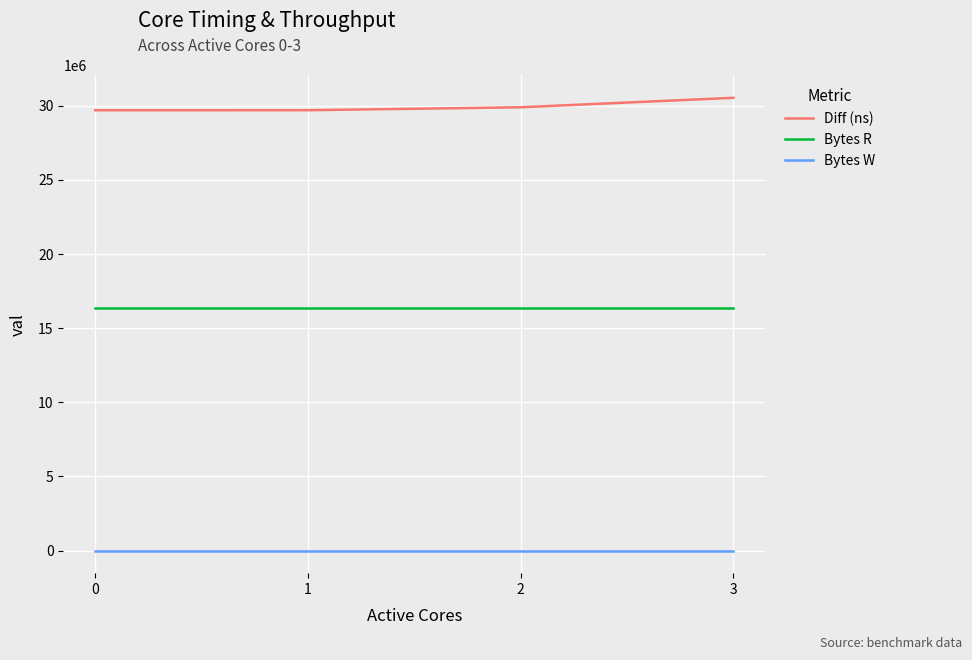

True or false: Bytes R and Diff (ns) intersect in this chart.

False